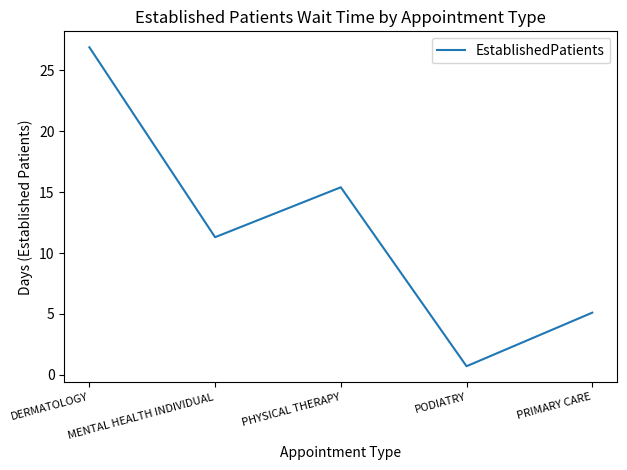

What is the ratio of the value at MENTAL HEALTH INDIVIDUAL to the value at PHYSICAL THERAPY?

0.7